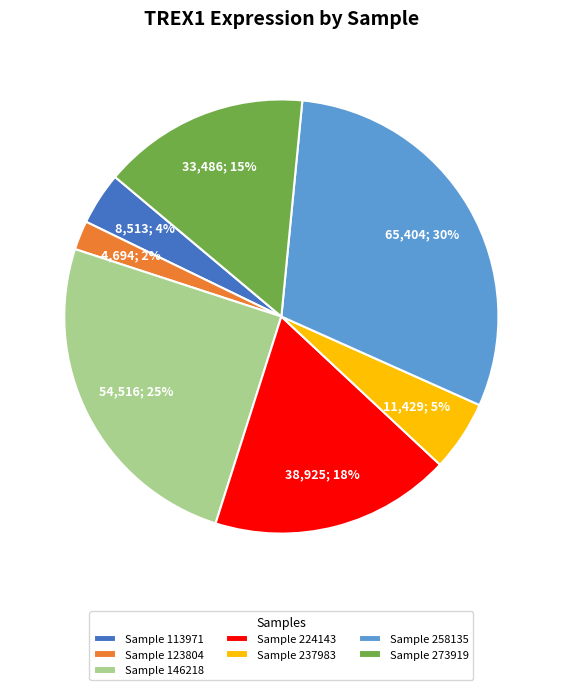

Count the number of slices in the pie.

7